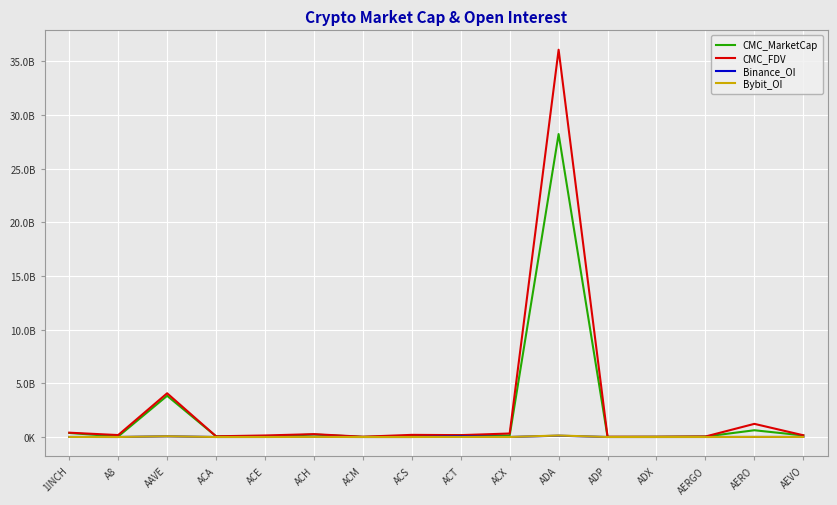

What are all the series names shown in the legend?

CMC_MarketCap, CMC_FDV, Binance_OI, Bybit_OI